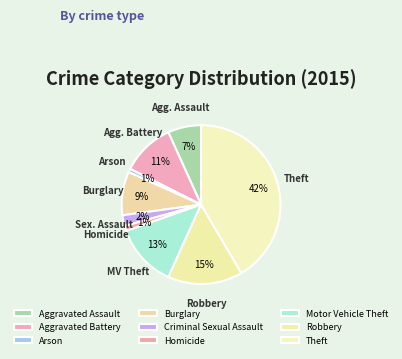

To the nearest percent, what is the difference between the largest and smallest slice percentages?

41%